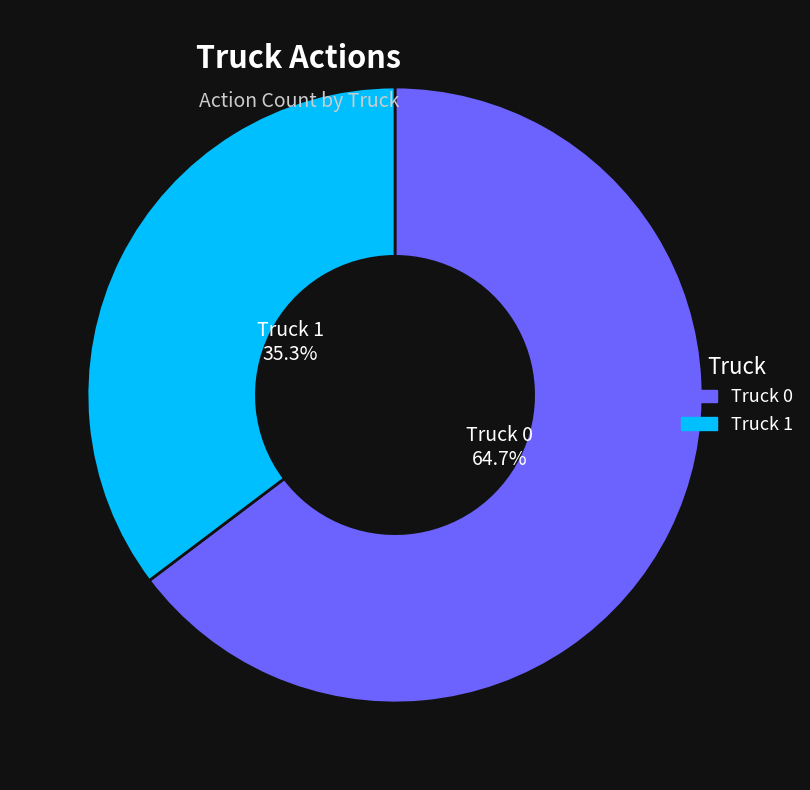

Which slice is the largest?

Truck 0